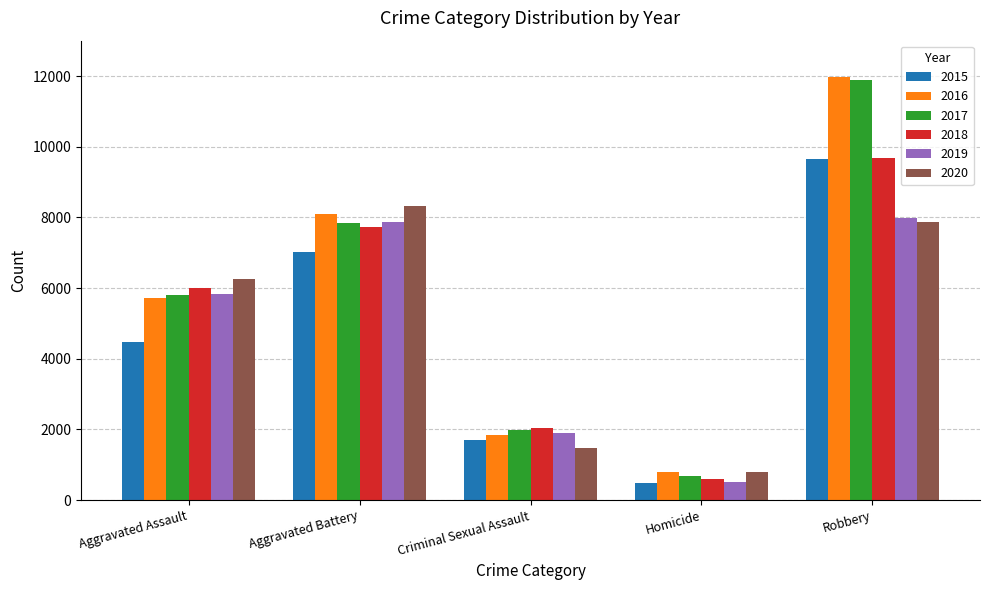

At which category does the chart reach its peak across all series?

Robbery